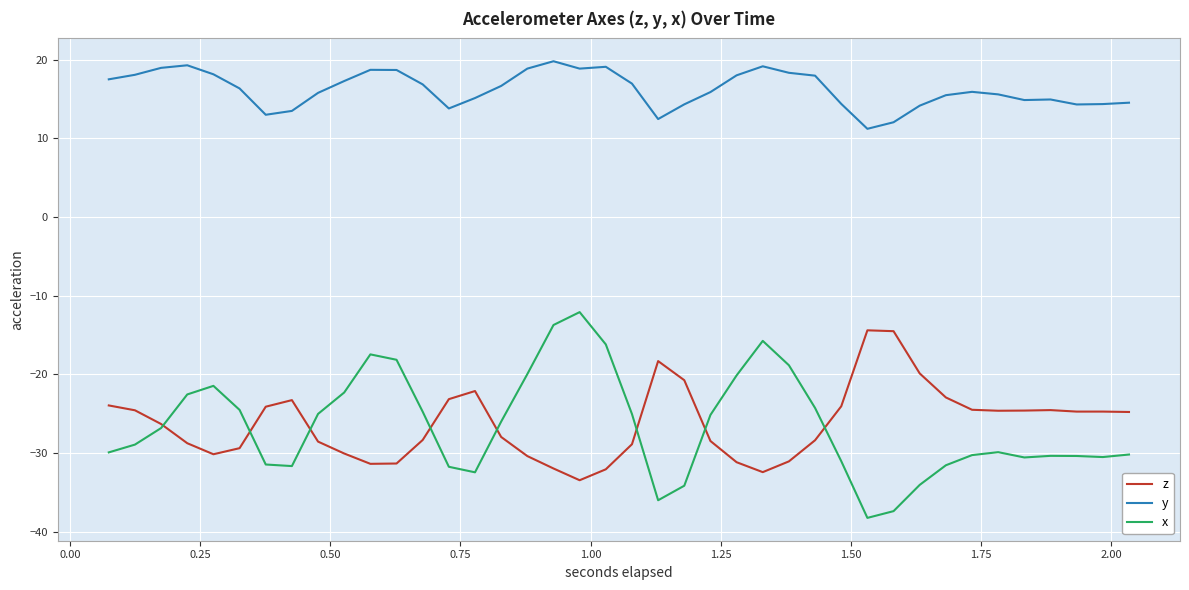

What is the greatest value displayed?

19.8